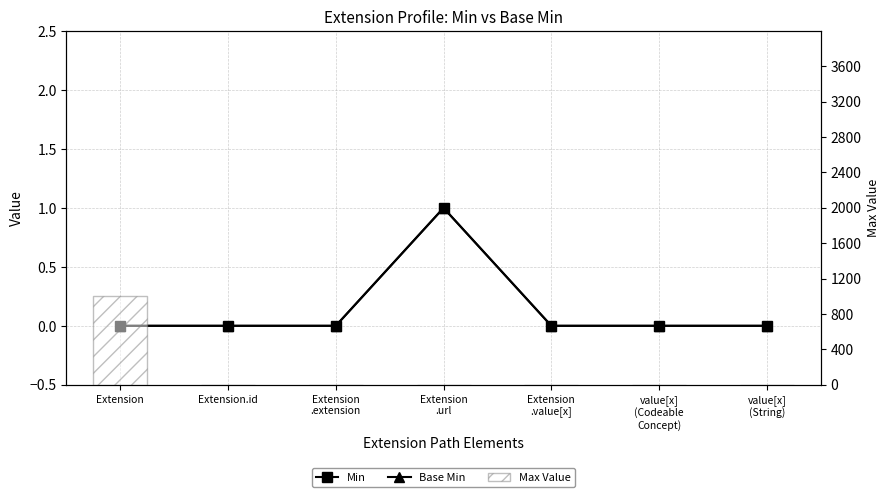

Which category has the highest value in the Base Min series?

Extension
.url